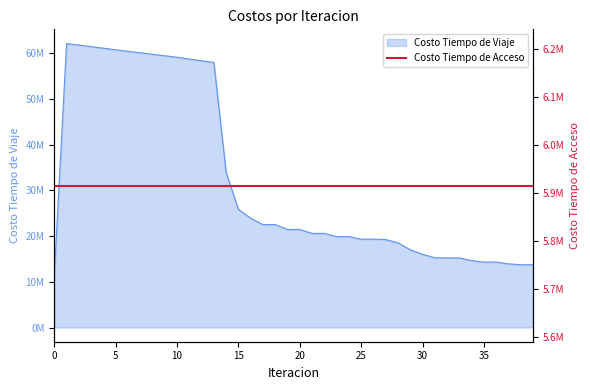

List the labels in order of value, smallest first.

0, 38, 39, 37, 35, 36, 34, 32, 33, 31, 30, 29, 28, 27, 25, 26, 24, 23, 22, 21, 19, 20, 17, 18, 16, 15, 14, 13, 12, 11, 10, 9, 8, 7, 6, 5, 4, 3, 2, 1